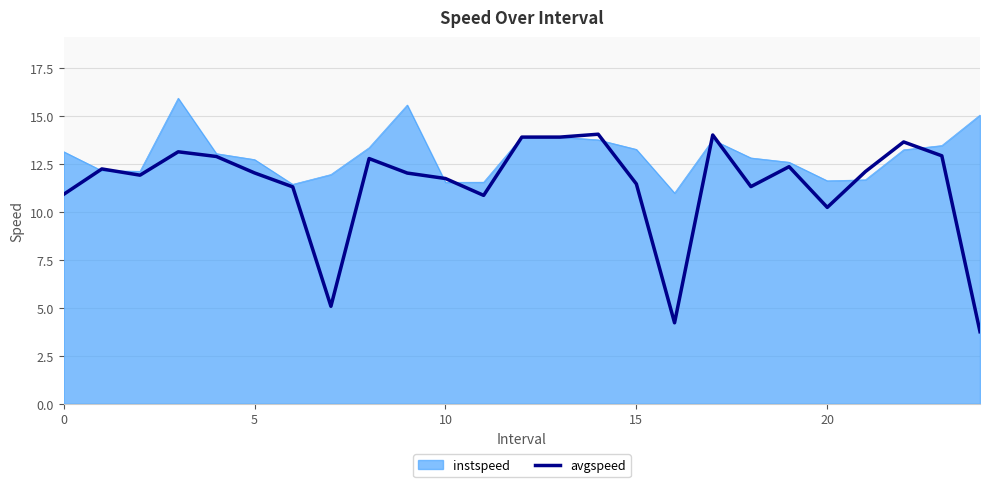

Rank the series by their maximum value, from lowest to highest.

avgspeed, instspeed